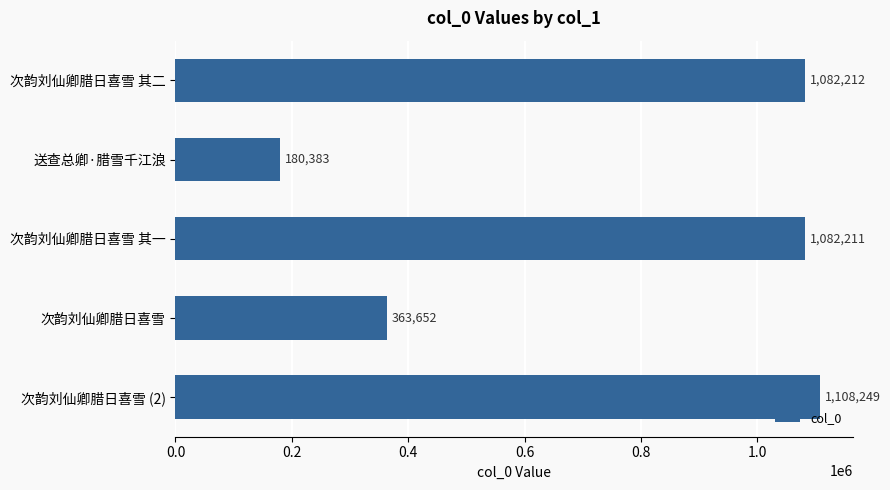

What is the change in value from 次韵刘仙卿腊日喜雪 to 次韵刘仙卿腊日喜雪 (2)?

+744597